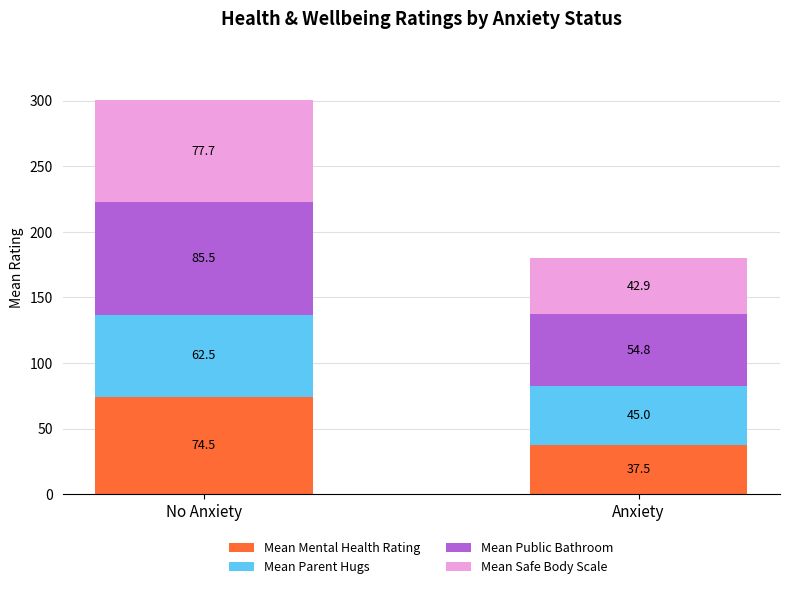

Which category has the highest value in the Mean Mental Health Rating series?

No Anxiety